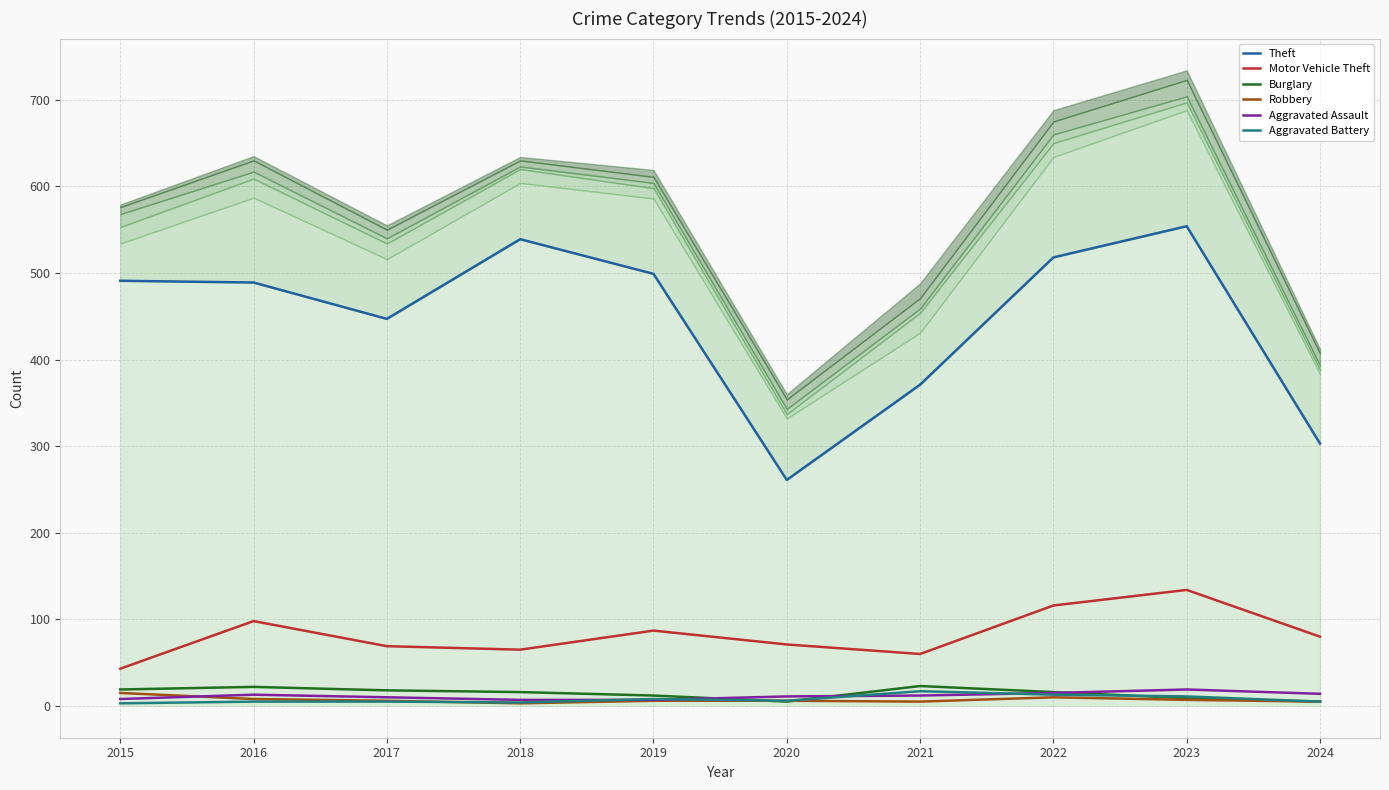

Is it true that Burglary equals 28 at 2015?

False